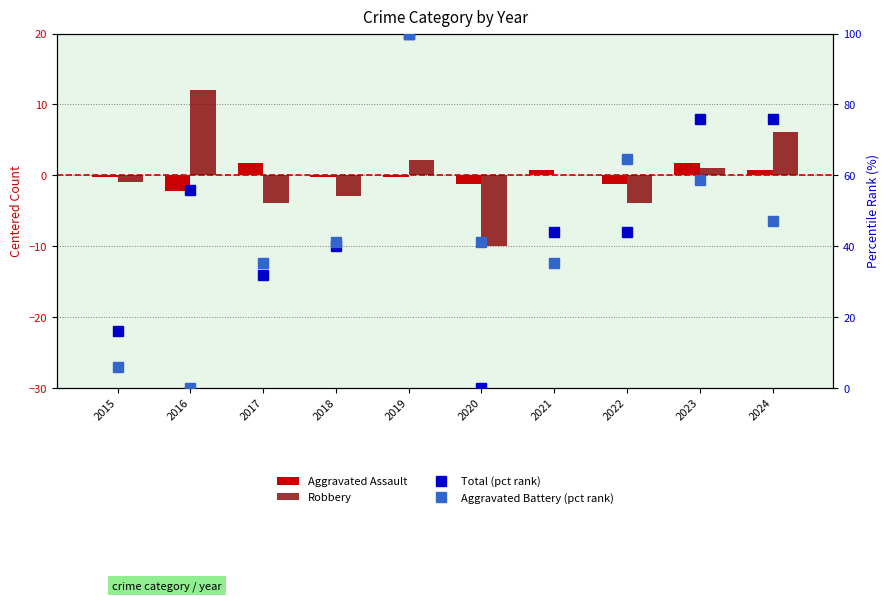

Where does the Aggravated Assault series first go above 0?

2017